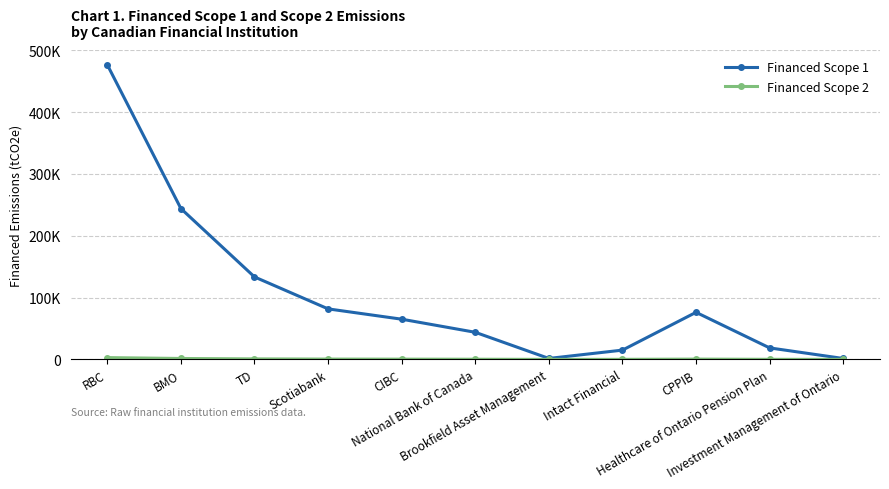

Is this an area chart (filled region under the line)?

No